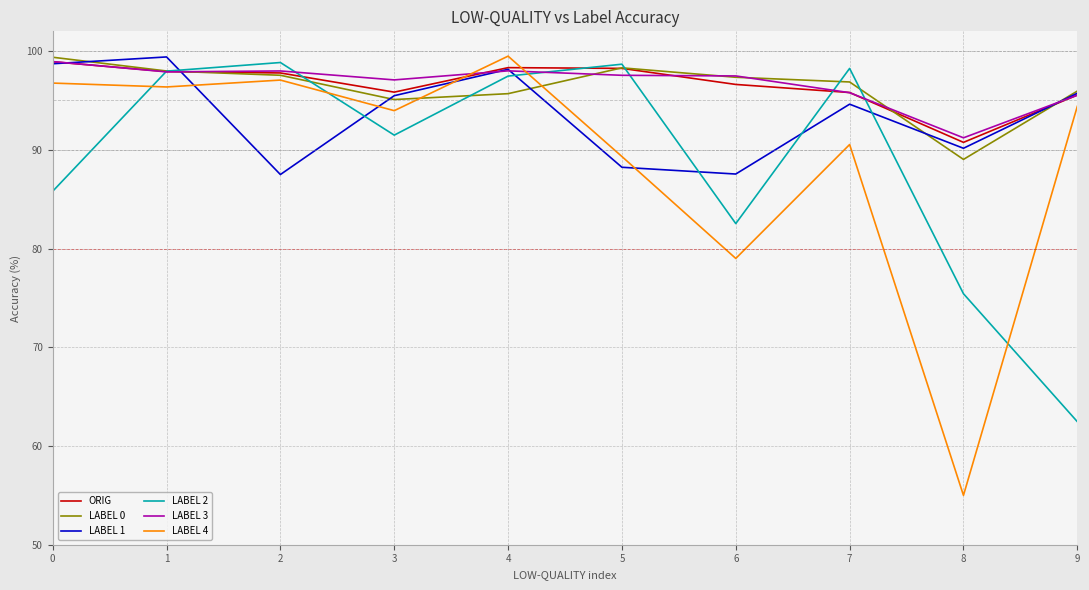

What is the average value of the LABEL 1 series?

93.6